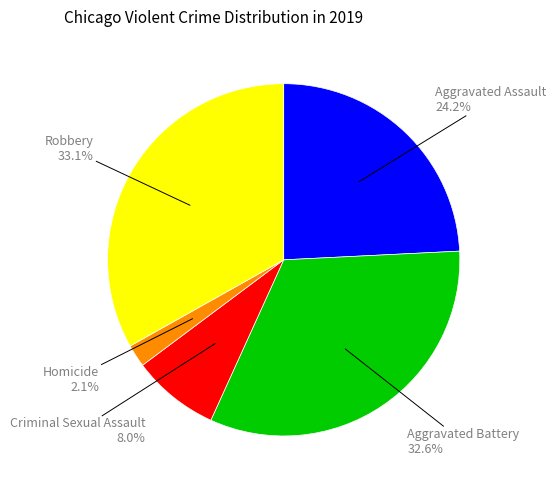

Does any single category account for the majority?

No